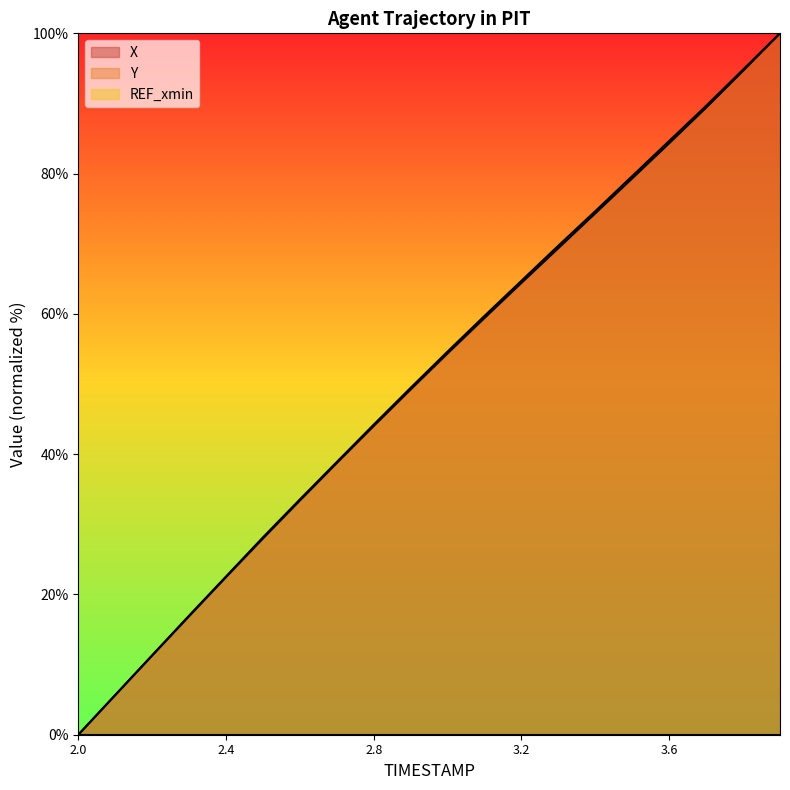

What is the sum of all X values?

1023.1